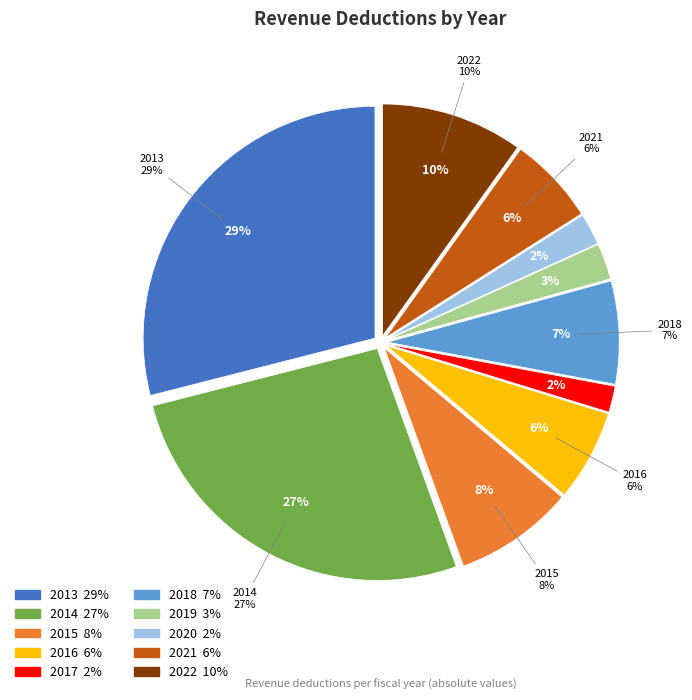

Rank the categories by value from lowest to highest.

2017, 2020, 2019, 2021, 2016, 2018, 2015, 2022, 2014, 2013